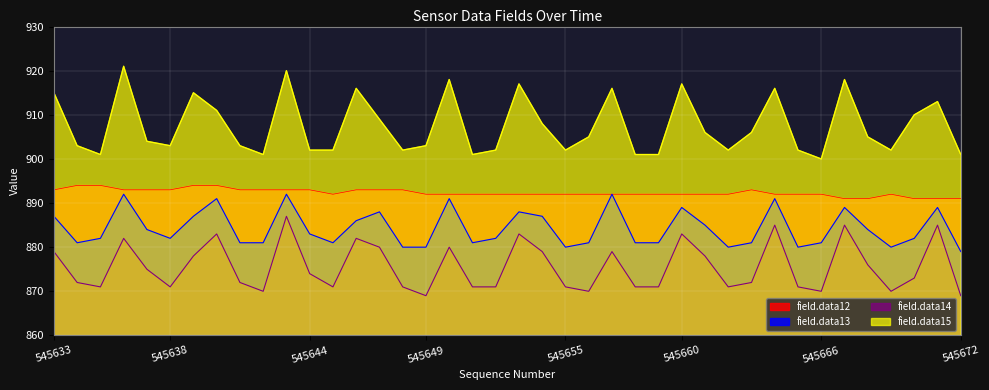

True or false: field.data12 and field.data13 intersect in this chart.

False